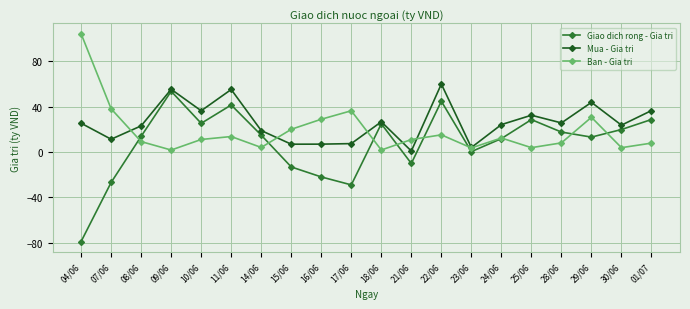

True or false: Ban - Gia tri and Mua - Gia tri cross at least once.

True